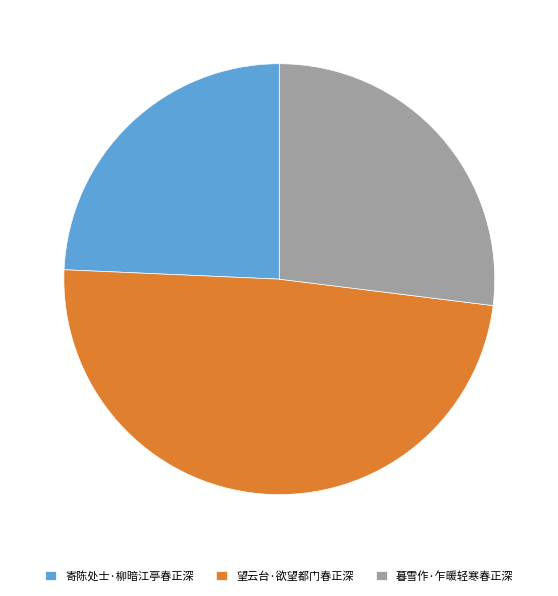

Which has a higher value, 寄陈处士·柳暗江亭春正深 or 暮雪作·乍暖轻寒春正深?

暮雪作·乍暖轻寒春正深